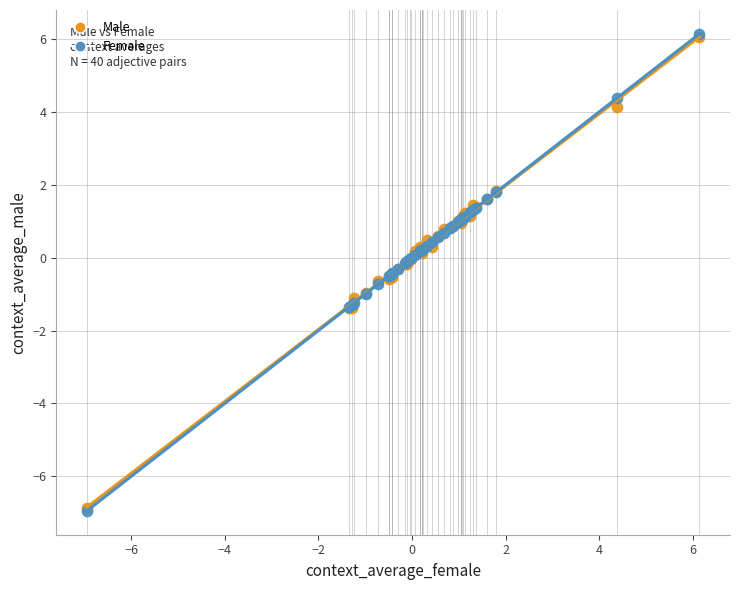

Which series has the widest spread of Y values?

Female